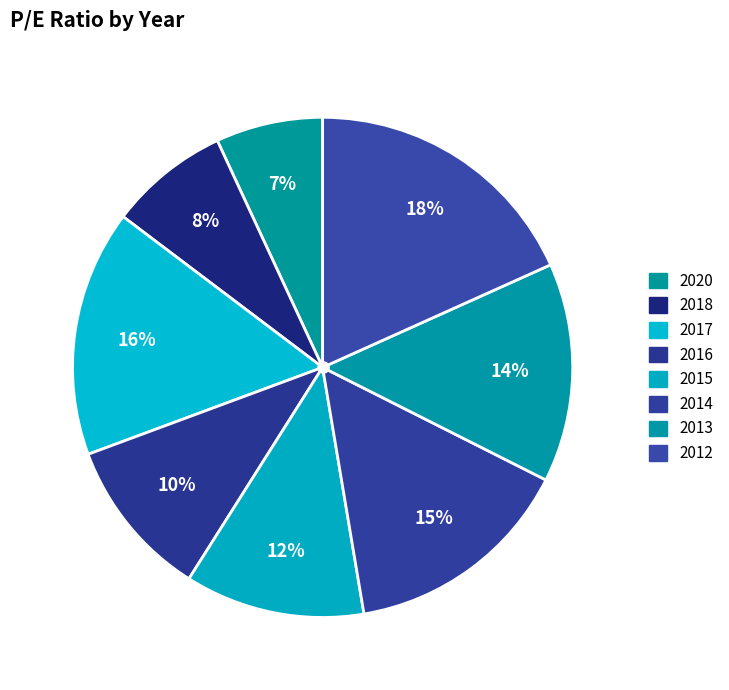

Count the number of slices in the pie.

8